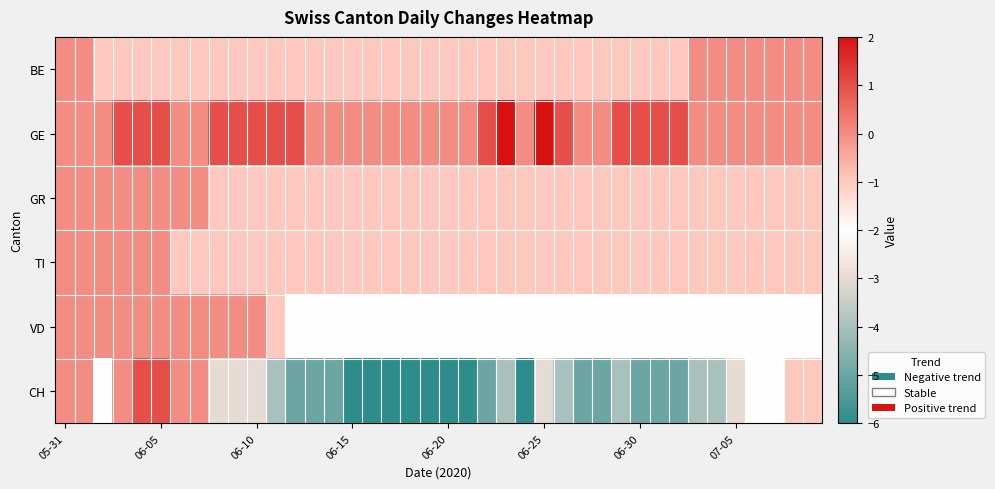

Reading right to left, list all the values displayed in this chart.

BE: 0	0	0	0	0	0	0	-1	-1	-1	-1	-1	-1	-1	-1	-1	-1	-1	-1	-1	-1	-1	-1	-1	-1	-1	-1	-1	-1	-1	-1	-1	-1	-1	-1	-1	-1	-1	0	0
GE: 0	0	0	0	0	0	0	1	1	1	1	0	0	1	2	0	2	1	0	0	0	0	0	0	0	0	0	1	1	1	1	1	0	0	1	1	1	0	0	0
GR: -1	-1	-1	-1	-1	-1	-1	-1	-1	-1	-1	-1	-1	-1	-1	-1	-1	-1	-1	-1	-1	-1	-1	-1	-1	-1	-1	-1	-1	-1	-1	-1	0	0	0	0	0	0	0	0
TI: -1	-1	-1	-1	-1	-1	-1	-1	-1	-1	-1	-1	-1	-1	-1	-1	-1	-1	-1	-1	-1	-1	-1	-1	-1	-1	-1	-1	-1	-1	-1	-1	-1	-1	0	0	0	0	0	0
VD: -2	-2	-2	-2	-2	-2	-2	-2	-2	-2	-2	-2	-2	-2	-2	-2	-2	-2	-2	-2	-2	-2	-2	-2	-2	-2	-2	-2	-1	0	0	0	0	0	0	0	0	0	0	0
CH: -1	-1	-2	-2	-3	-4	-4	-5	-5	-5	-4	-5	-5	-4	-3	-6	-4	-5	-6	-6	-6	-6	-6	-6	-6	-5	-5	-5	-4	-3	-3	-3	0	0	1	1	0	-2	0	0